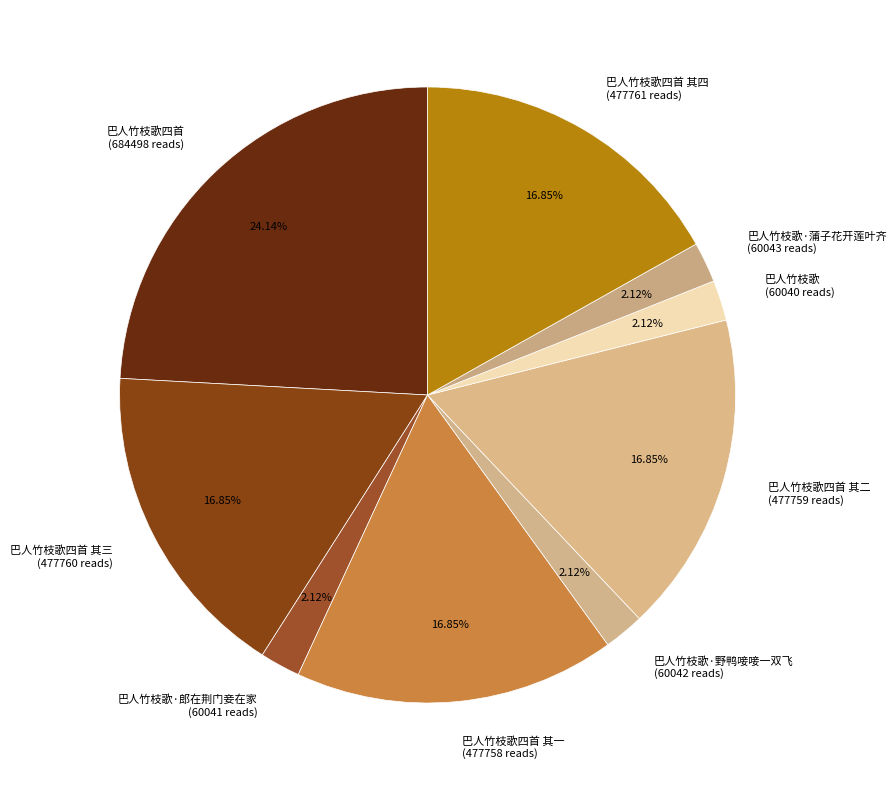

Does 巴人竹枝歌四首 (684498 reads) represent more than half of the total?

No